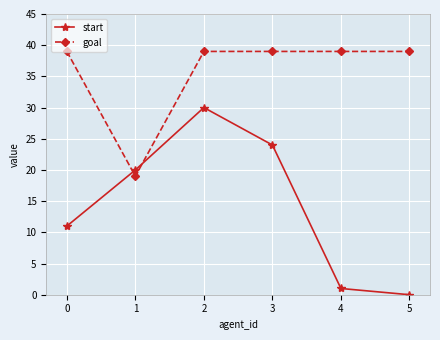

Rank the series by their average value, from highest to lowest.

goal, start